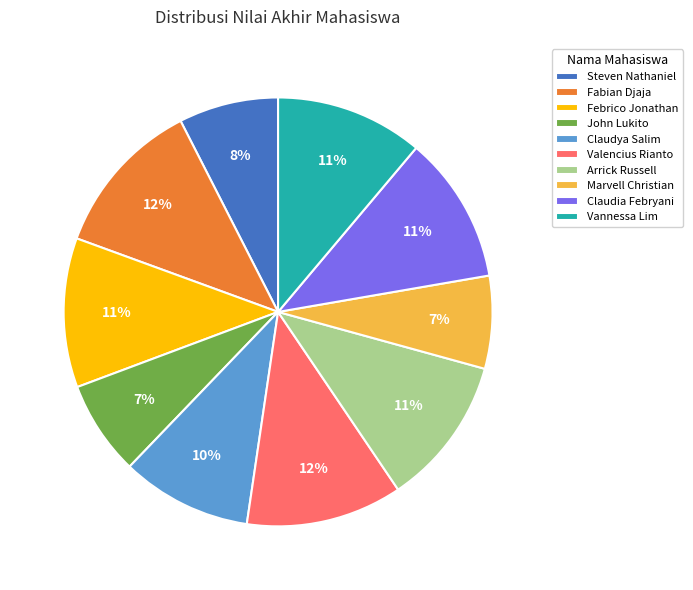

Does Vannessa Lim represent more than half of the total?

No